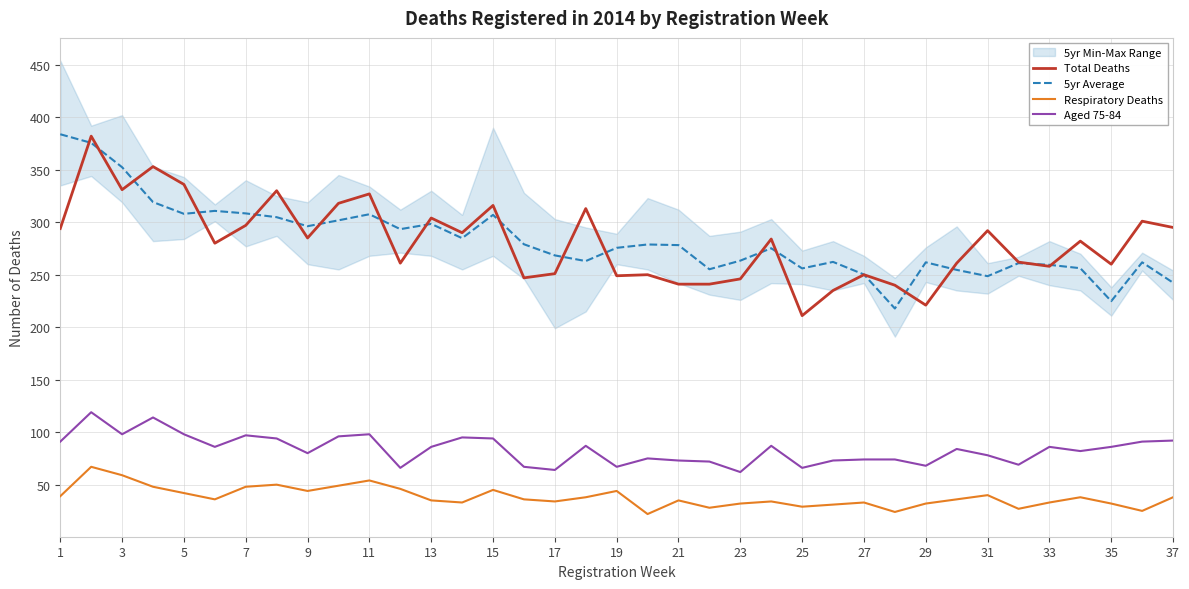

The Total Deaths series shows 327.0 at 11. True or false?

True